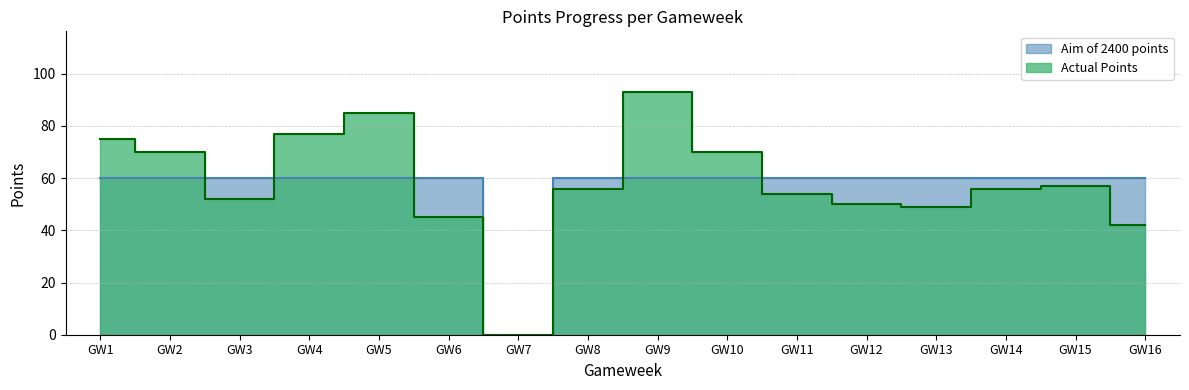

How many interior local valleys does the Aim of 2400 points series have?

1